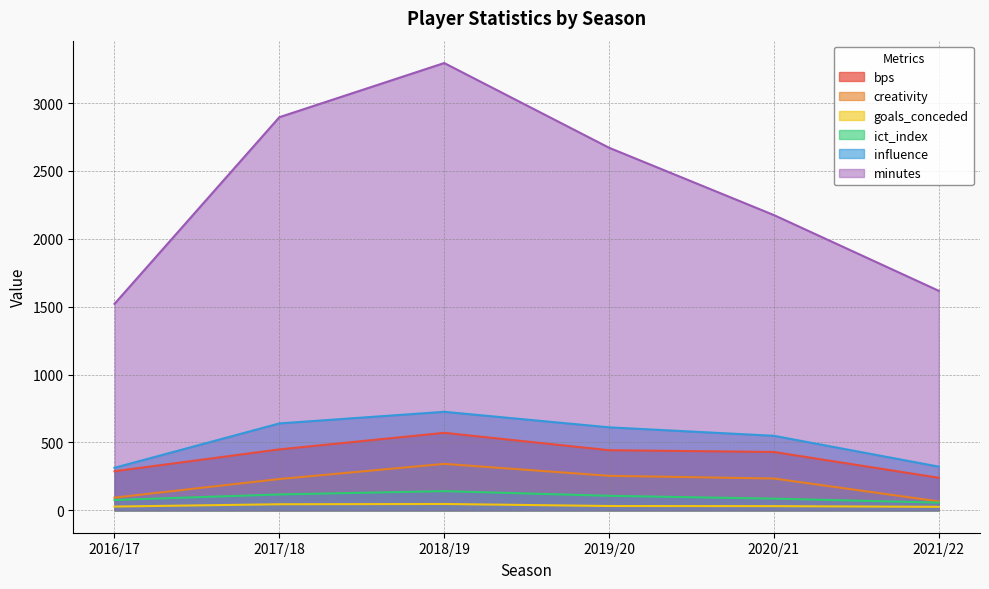

Which category has the lowest value across all series?

2021/22